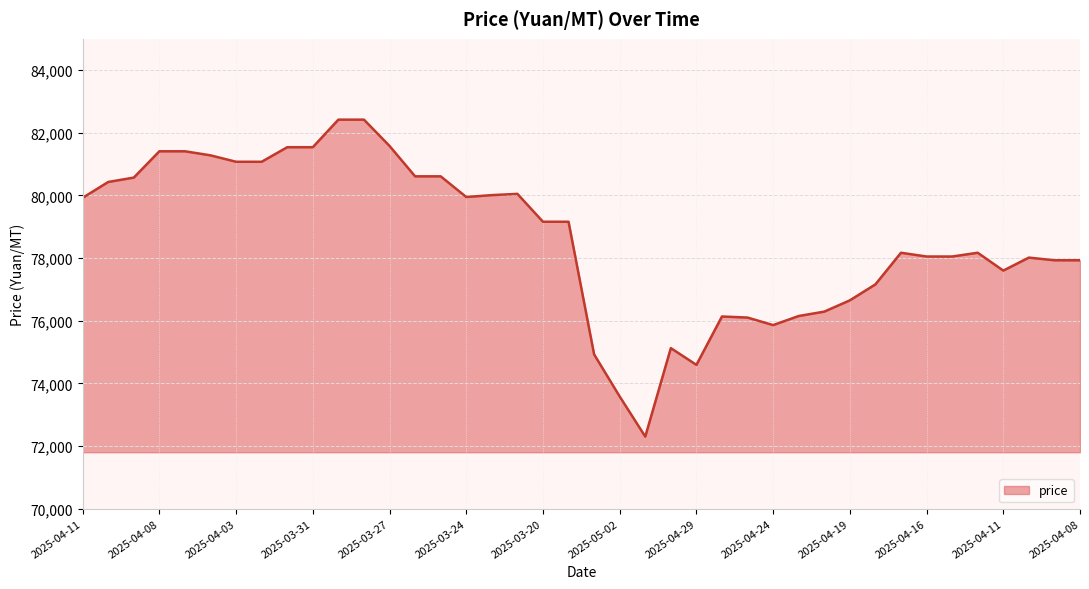

What is the difference between the maximum and minimum values?

10120